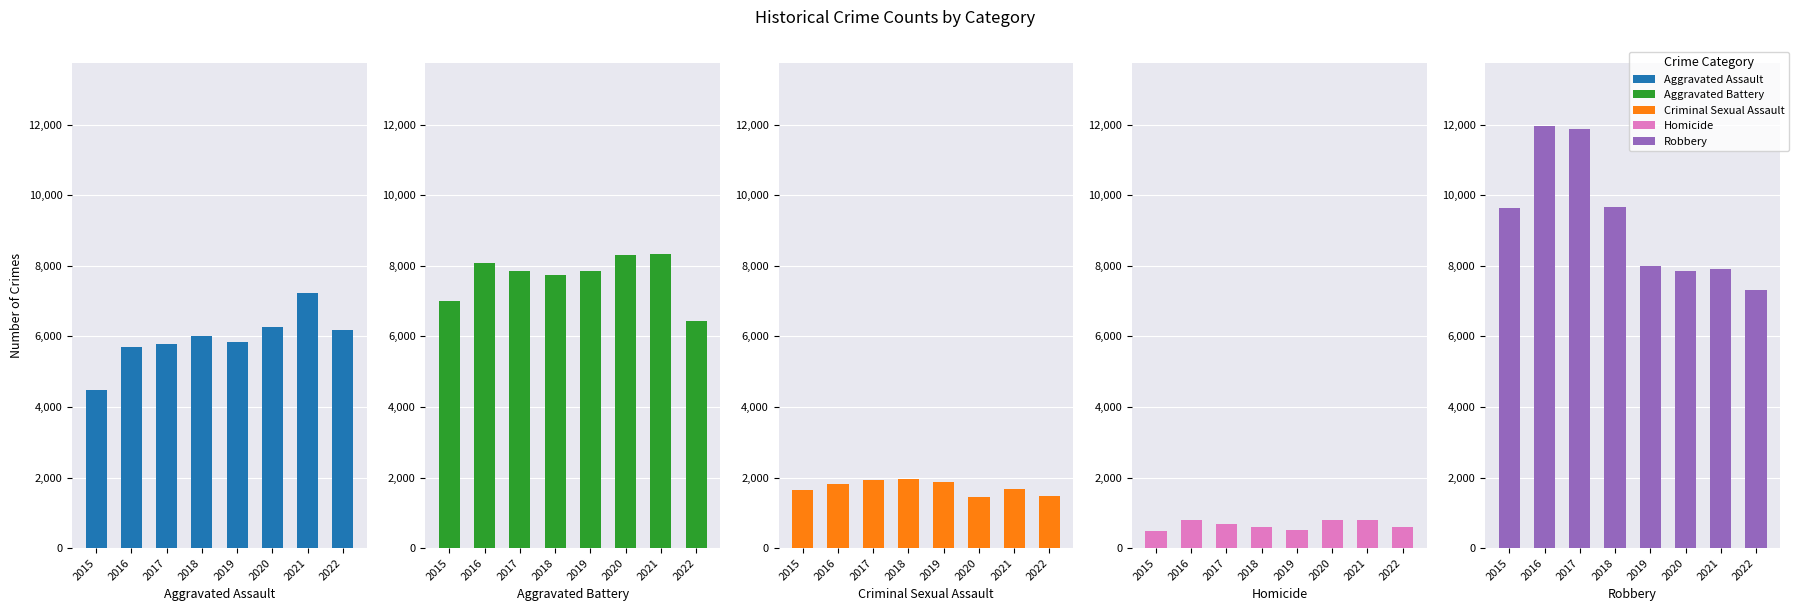

At which category does the chart reach its peak across all series?

2016